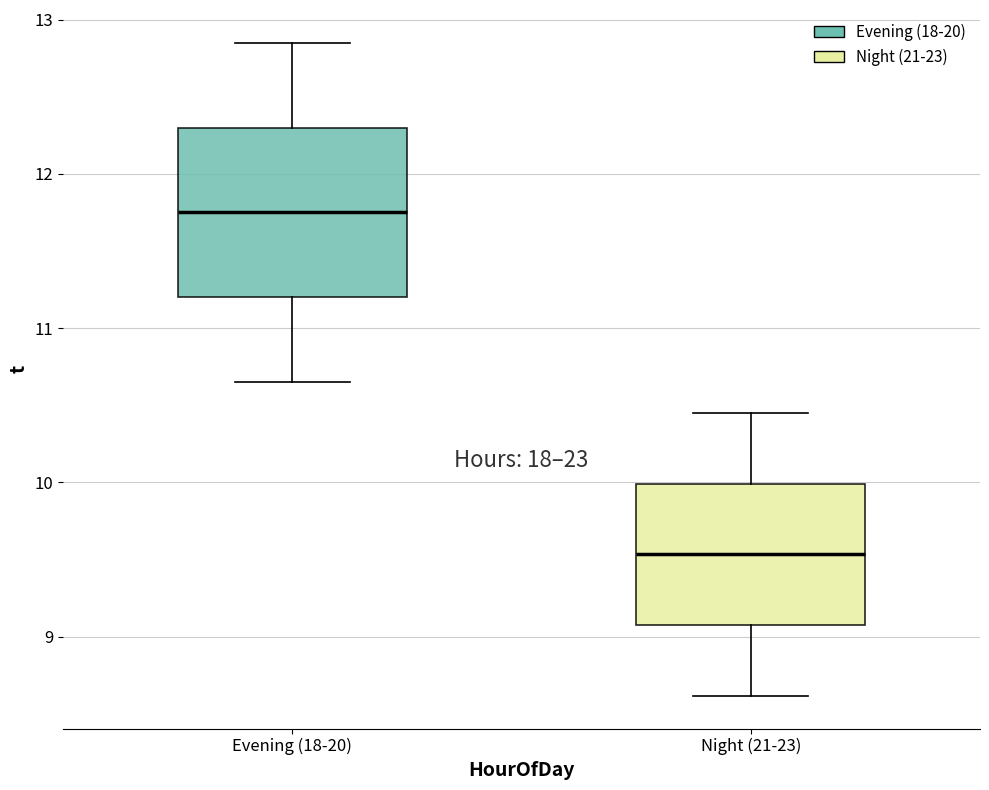

Which box is the tallest, from its lower edge to its upper edge?

Evening (18-20)